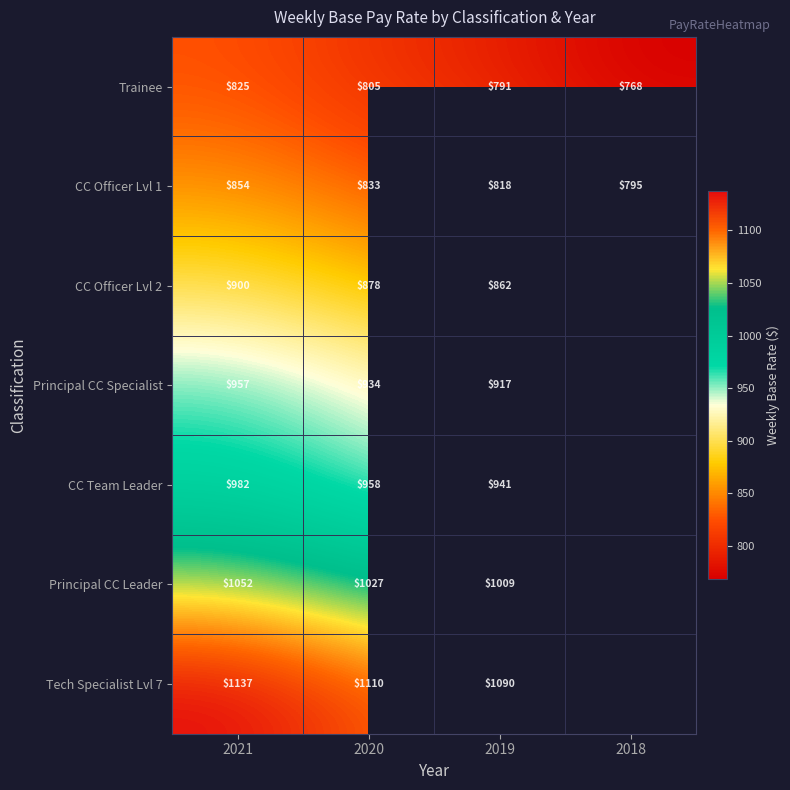

At which category is the sum across all series the highest?

2021